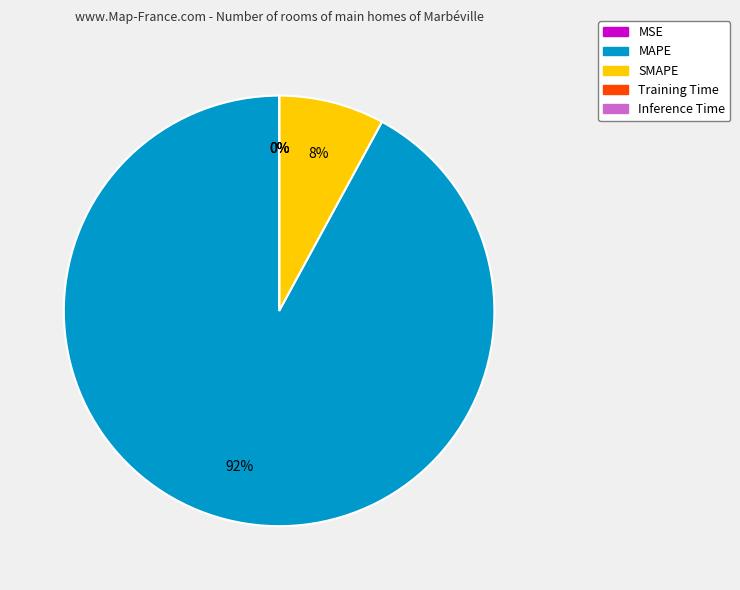

True or false: SMAPE accounts for 1% of the total.

False